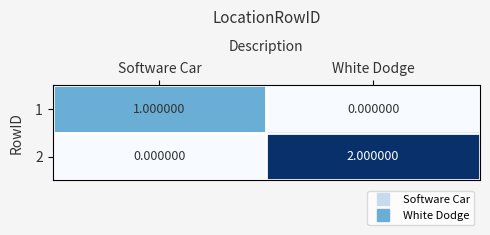

At which category is the sum across all series the highest?

White Dodge